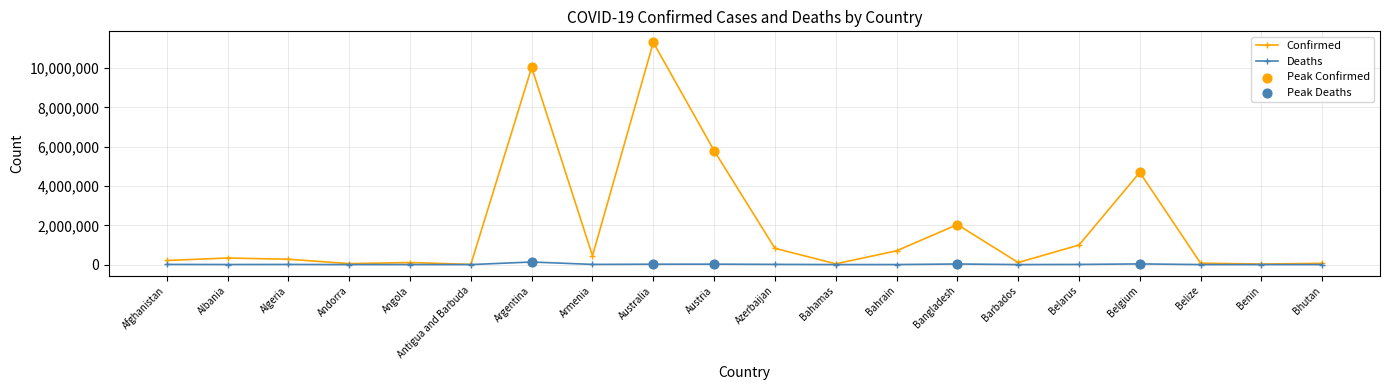

Between Australia and Bahamas, which series saw the biggest shift?

Confirmed